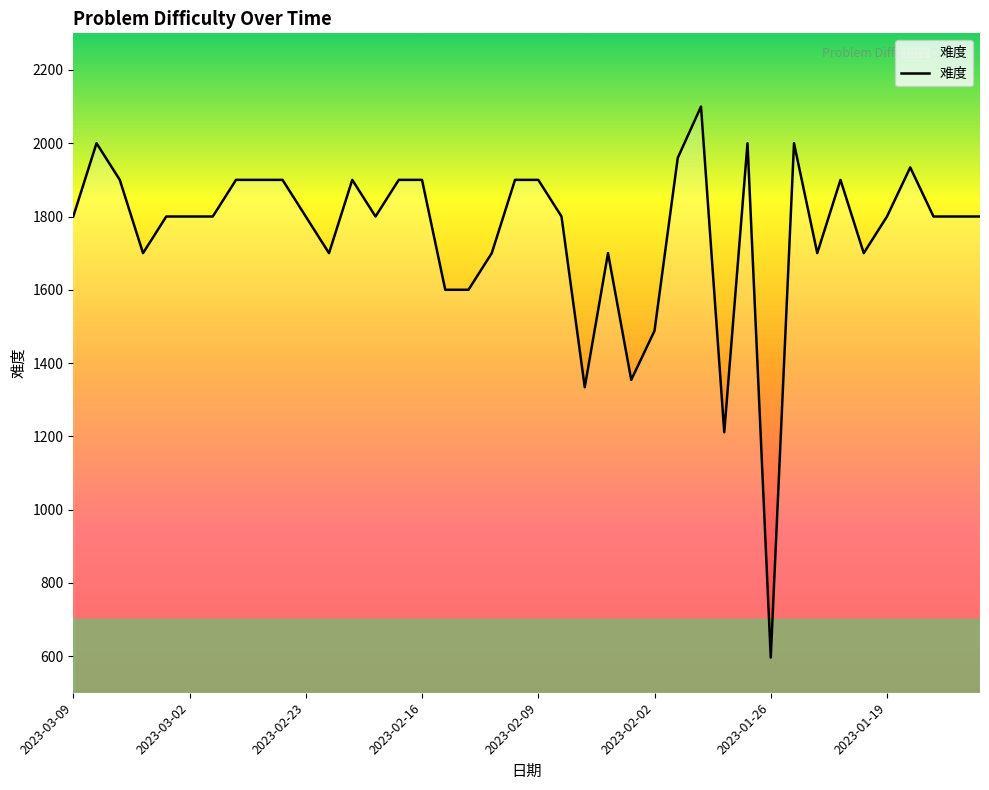

What is the maximum value shown in the chart?

2100